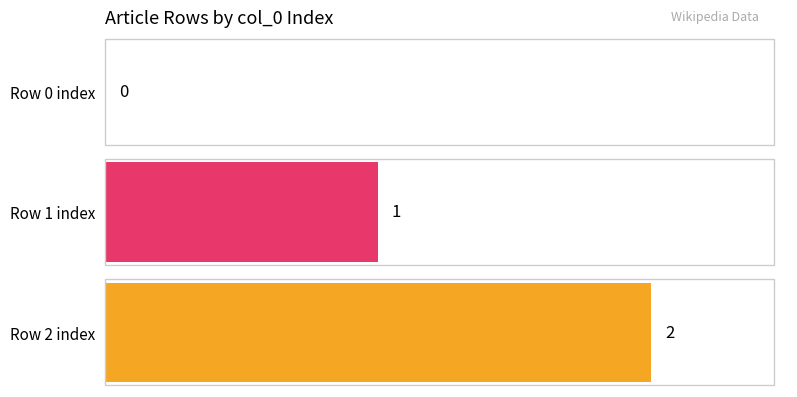

What is the sum of all values?

3